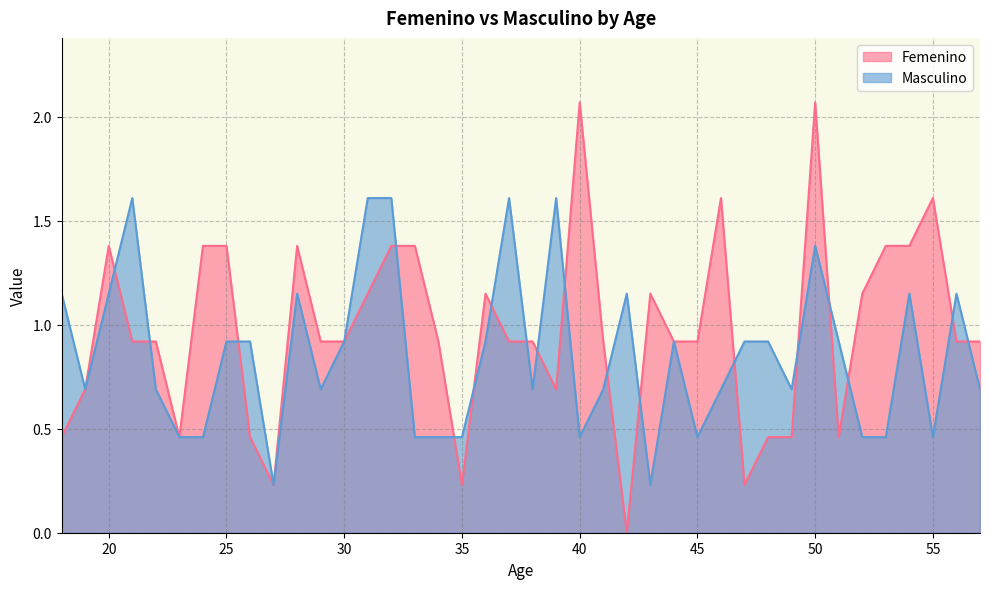

What is the highest value of the Femenino series?

2.1